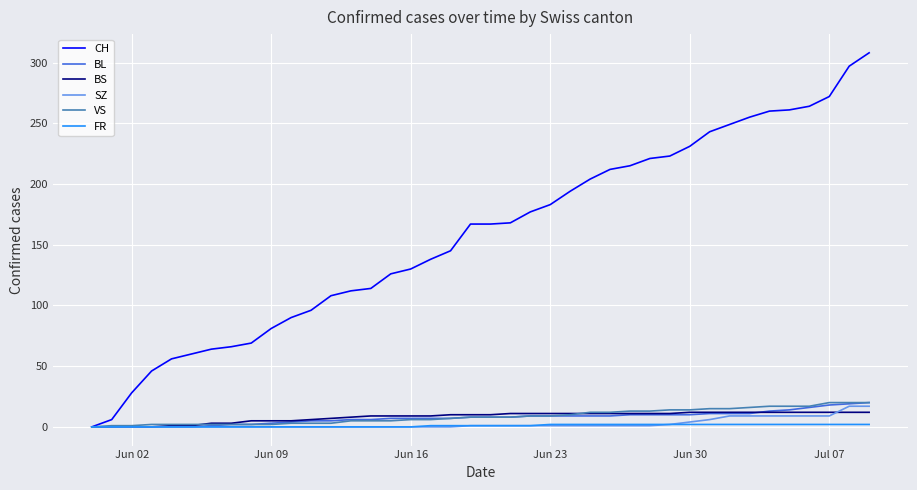

Which series has the largest total across all categories?

CH